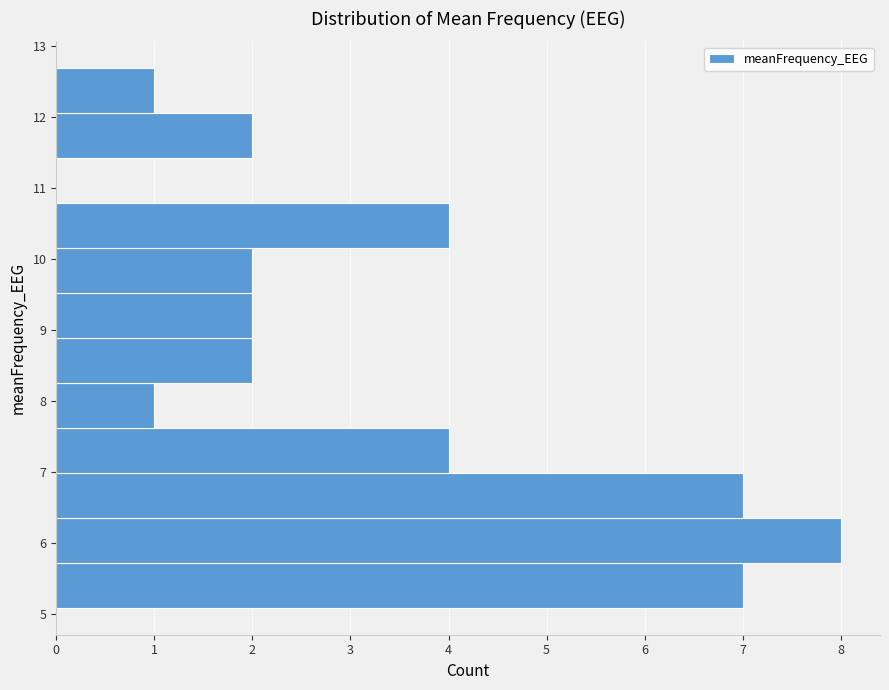

How long is the bar that spans 11.4 to 12.1 on the y-axis? Neither the bar edges nor the lengths are printed on the chart, so give them approximately, as read against the axes.

2